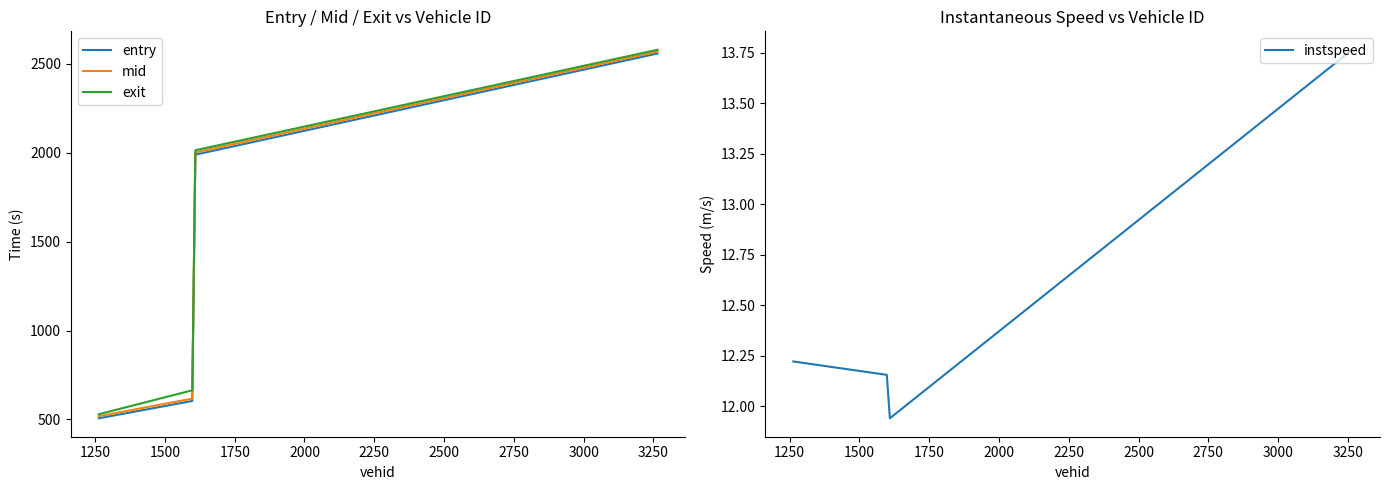

Does the chart display data point markers on the line(s)?

No